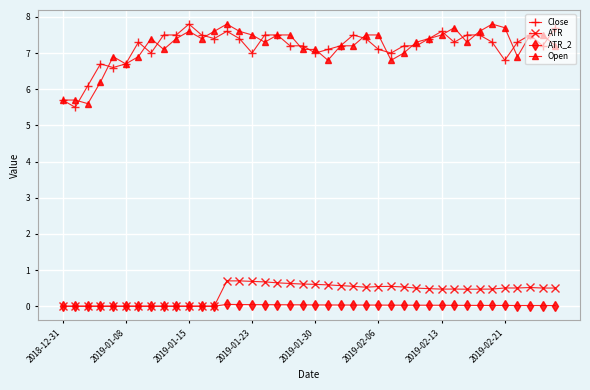

Does the chart display data point markers on the line(s)?

Yes